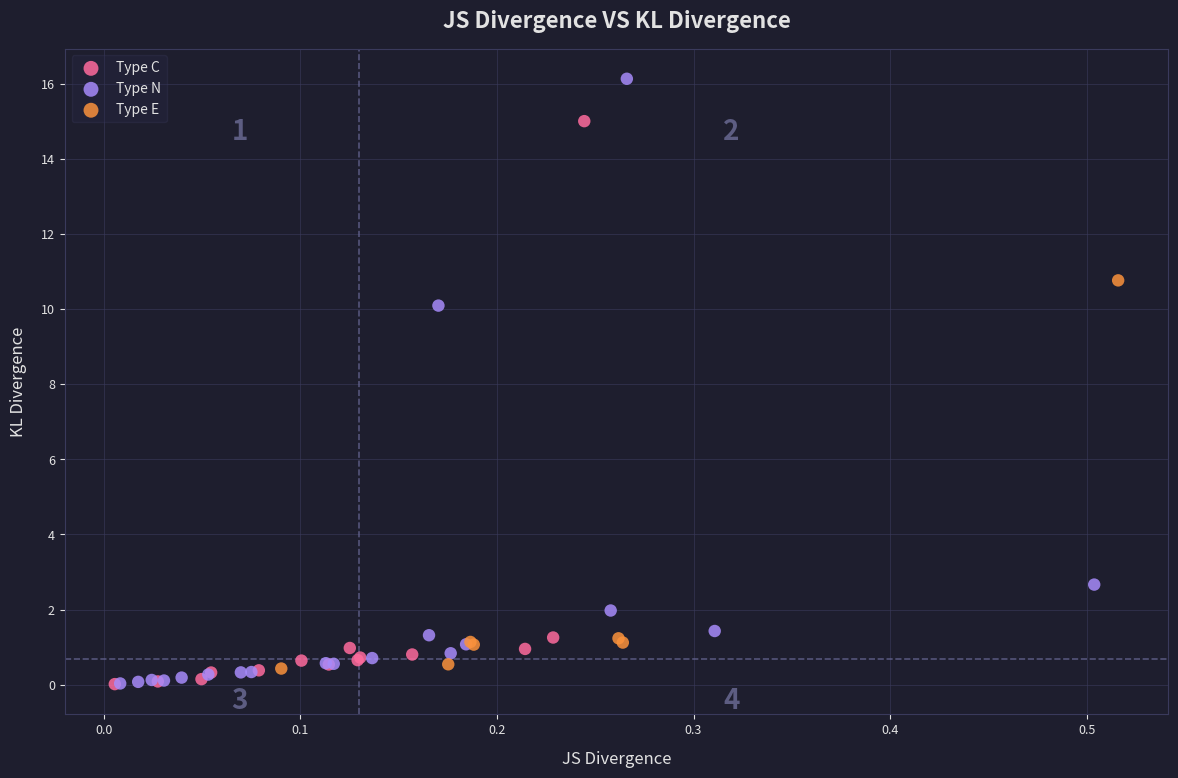

Which series reaches the maximum Y coordinate?

Type N